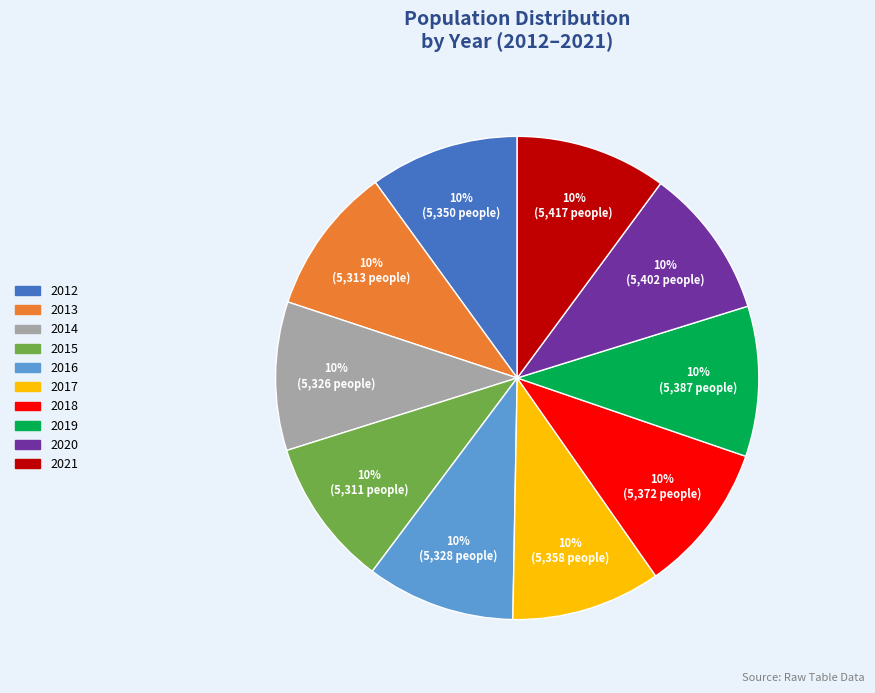

What is the ratio of the value at 2018 to the value at 2014?

1.0